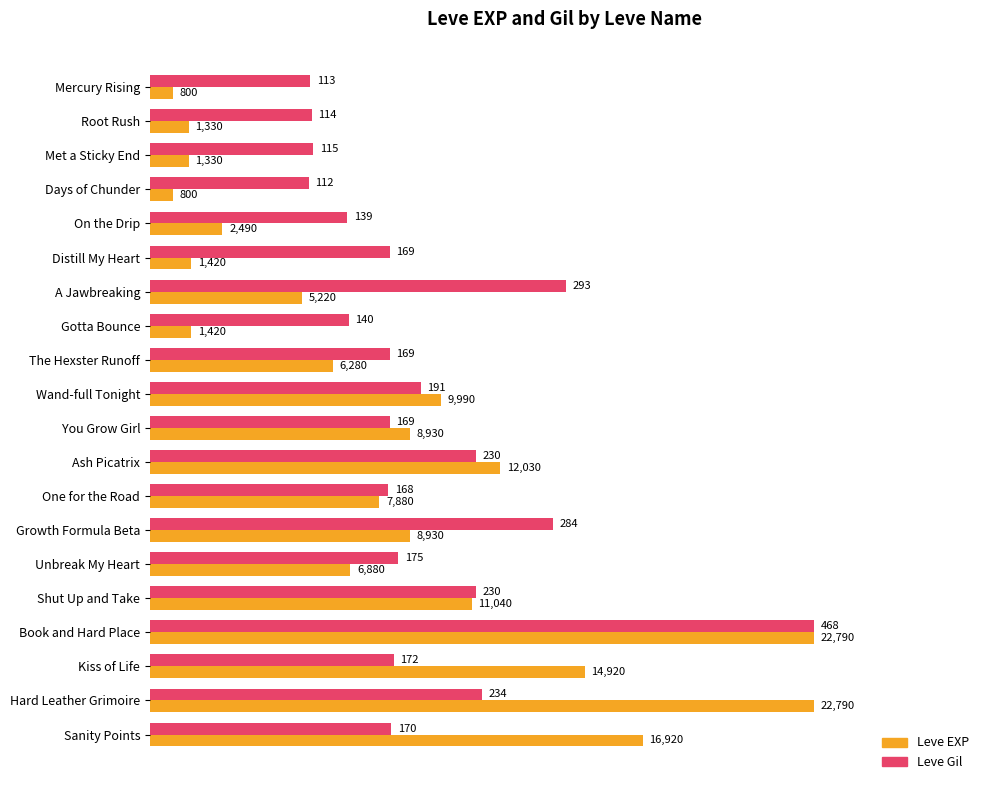

What are all the series names shown in the legend?

Leve EXP, Leve Gil